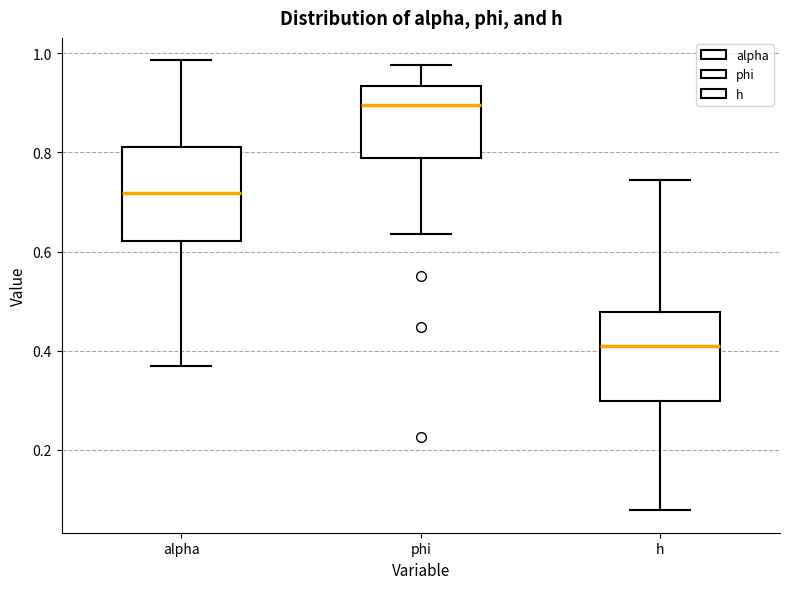

Where is the lower edge of the box for alpha on the y-axis? The values are not printed on the chart, so give them approximately, as read against the axis.

0.62